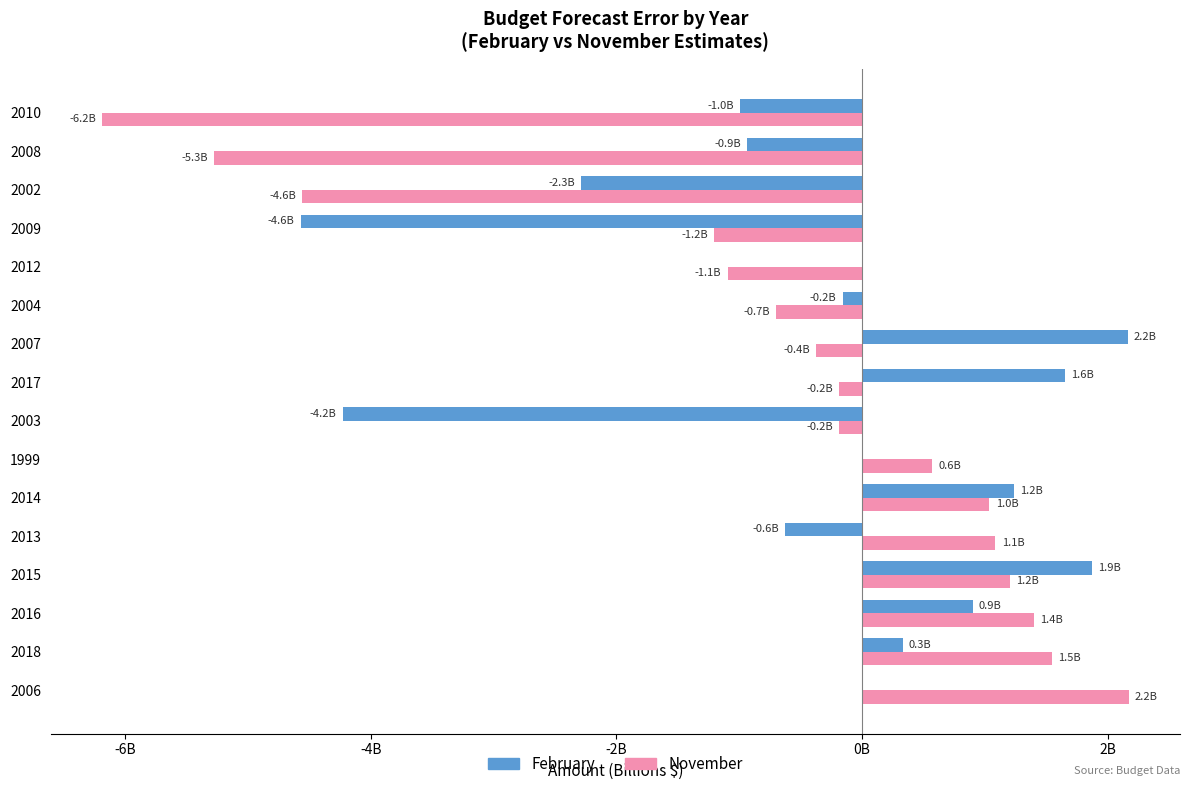

What is the sum of all February values?

-5.7